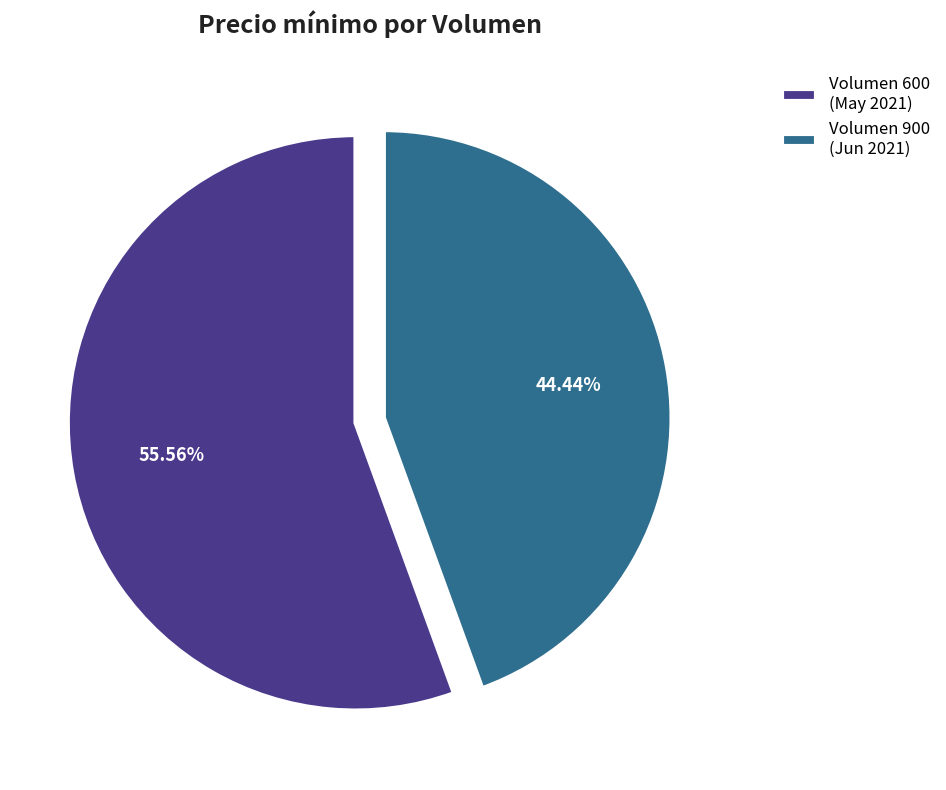

Is the sum of Volumen 900 (Jun 2021) and Volumen 600 (May 2021) greater than half?

Yes